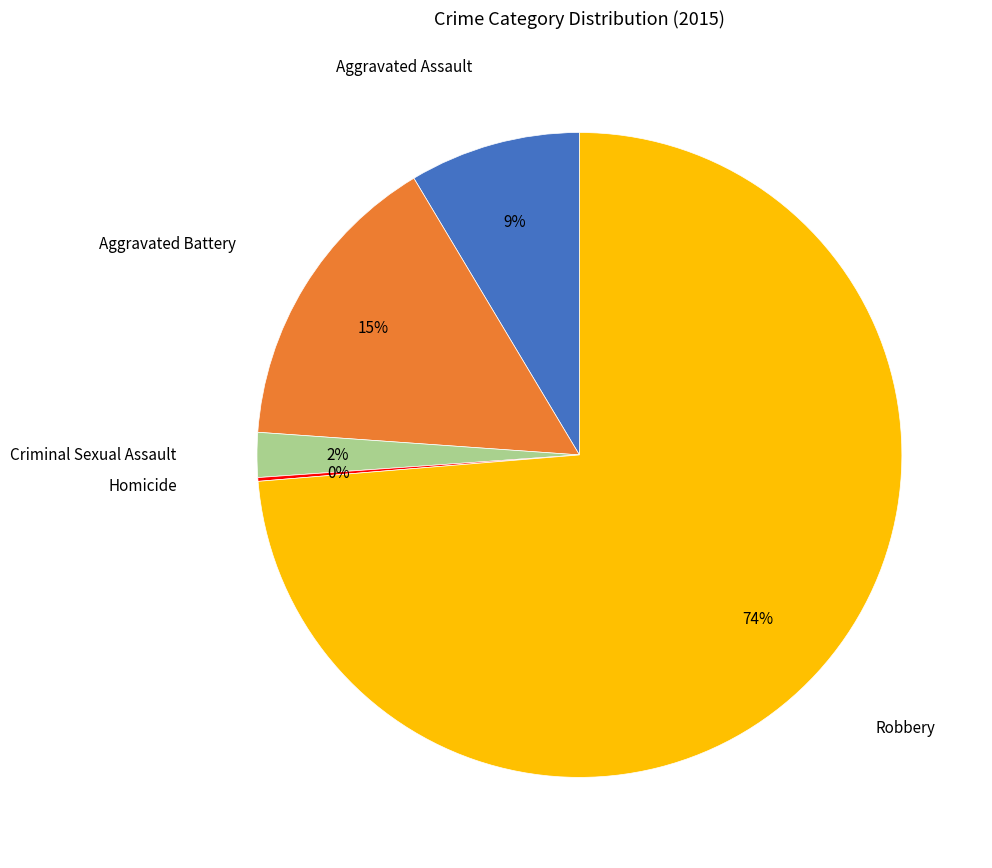

The Criminal Sexual Assault slice represents 7% of the pie. True or false?

False